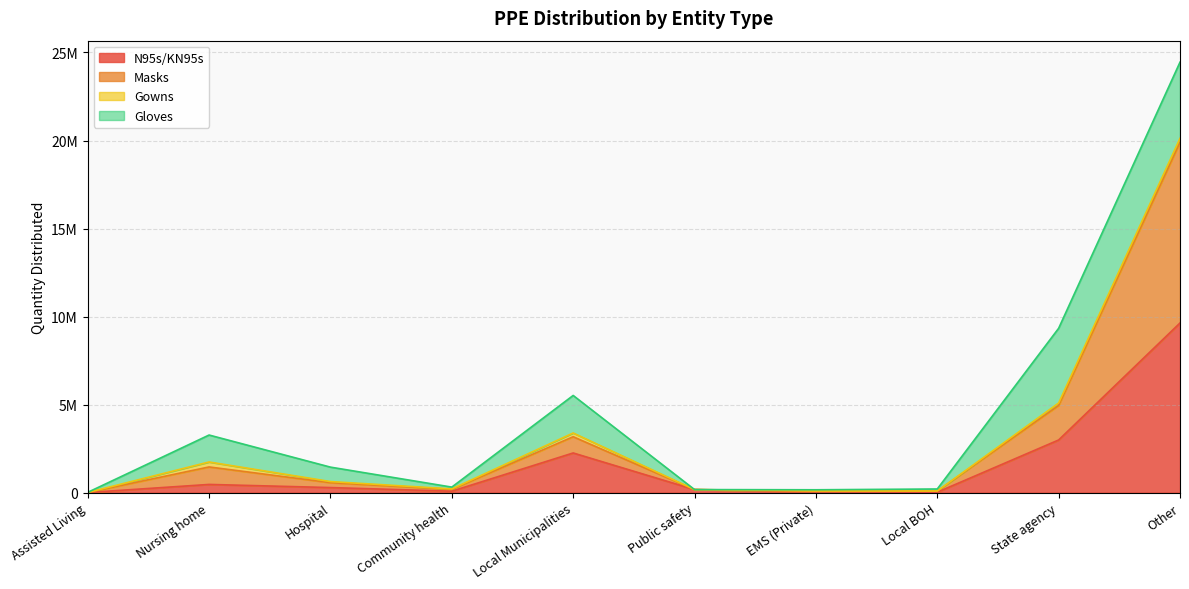

At which label does N95s/KN95s reach its minimum?

Assisted Living